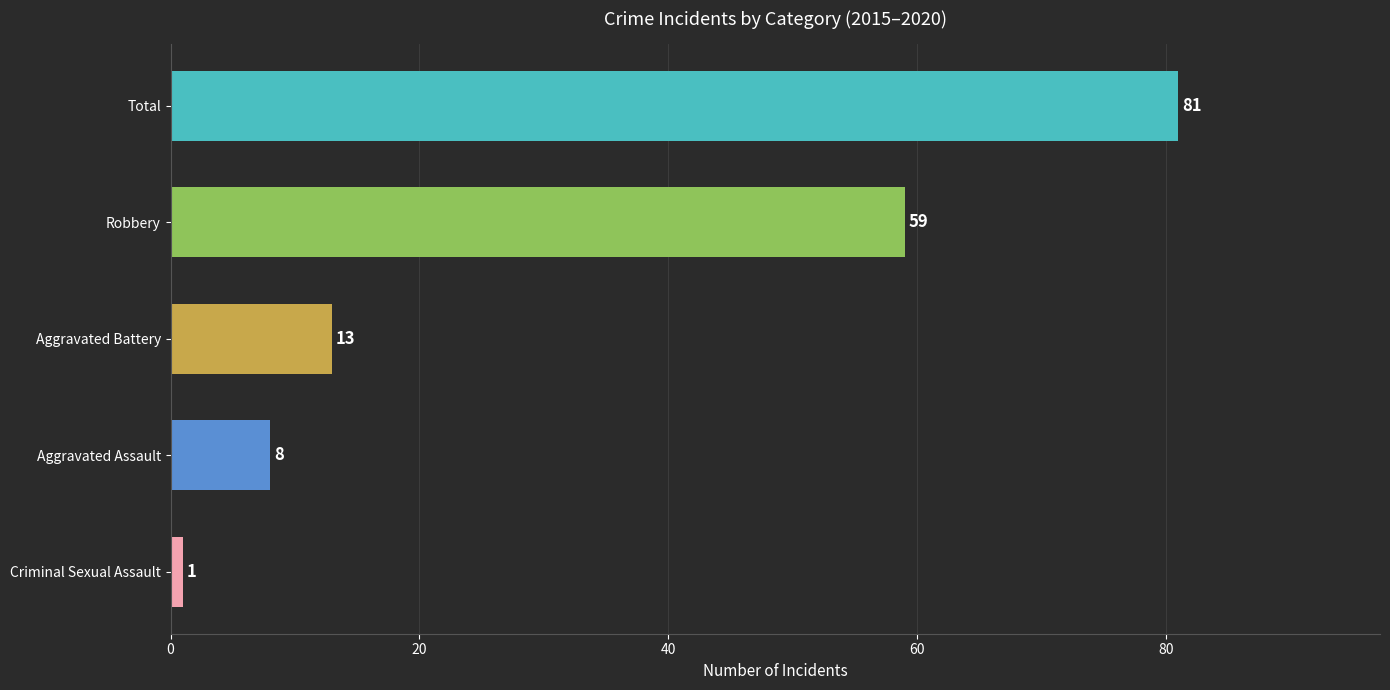

What is the sum of all values?

162